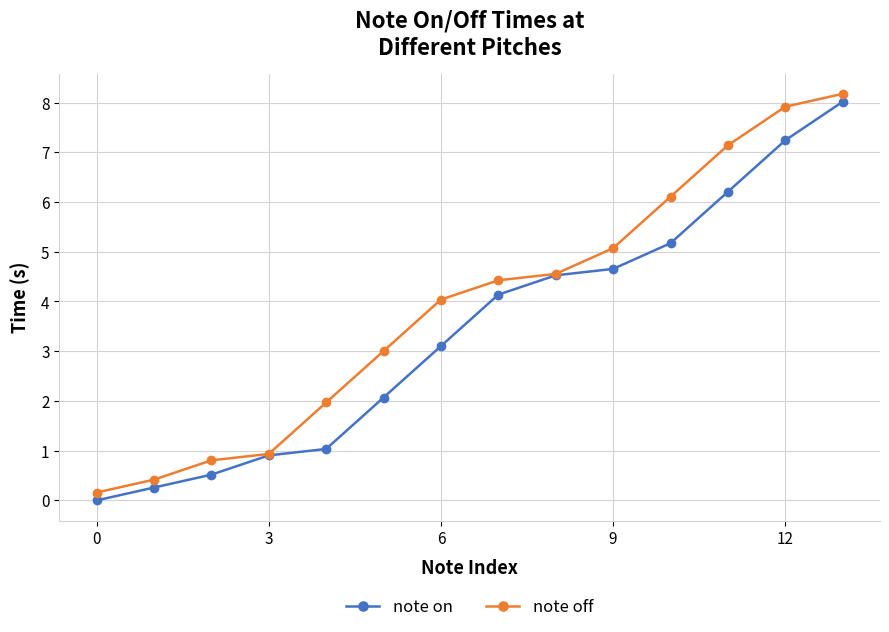

True or false: note off has more than 1 points higher than both neighbors.

False